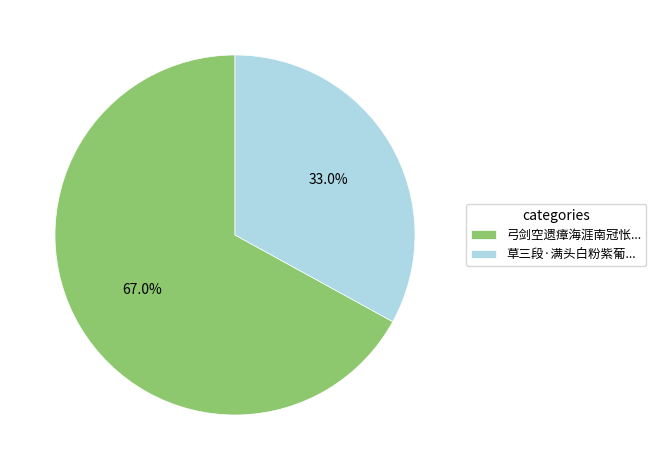

Which slice is the largest?

弓剑空遗瘴海涯南冠怅...